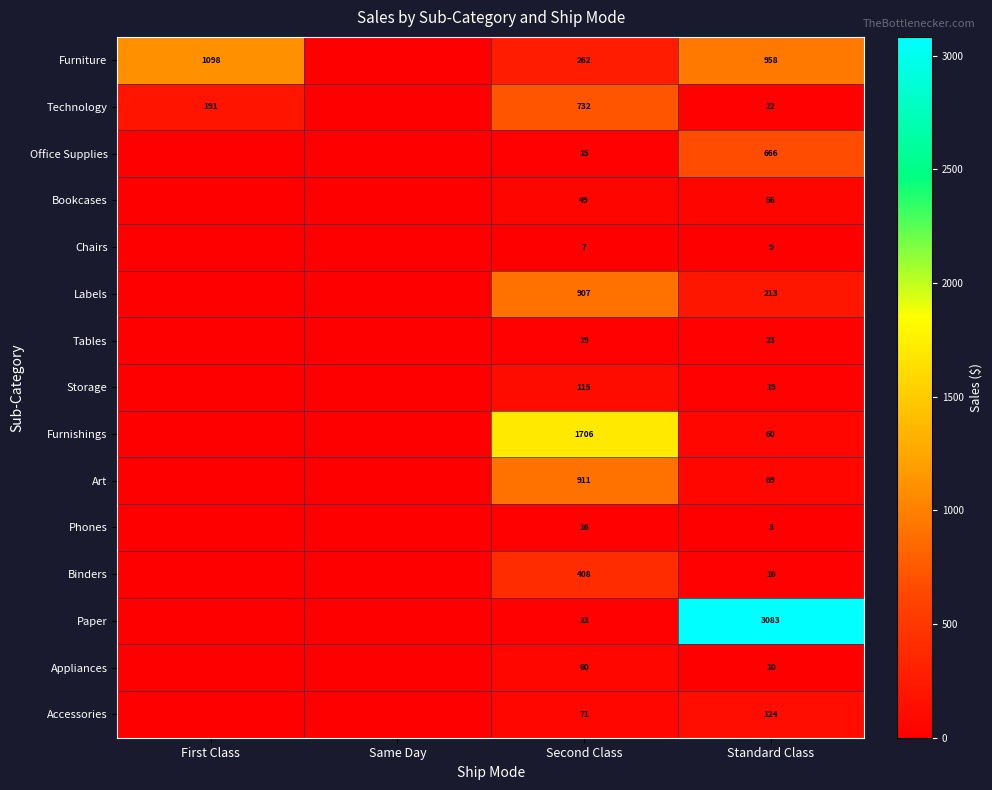

How many categories are shown in the chart?

4